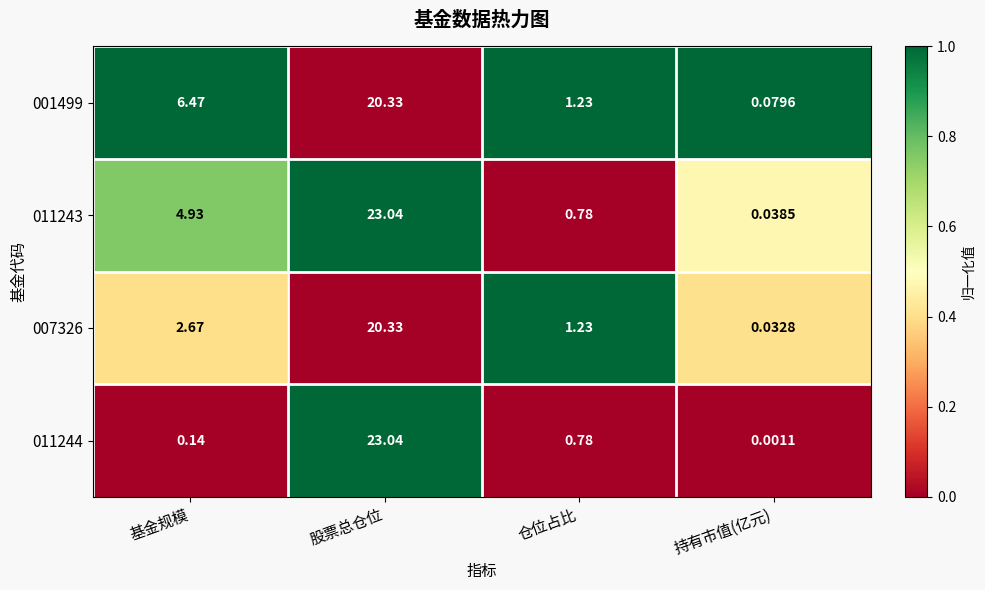

At which label does 011243 reach its minimum?

持有市值(亿元)